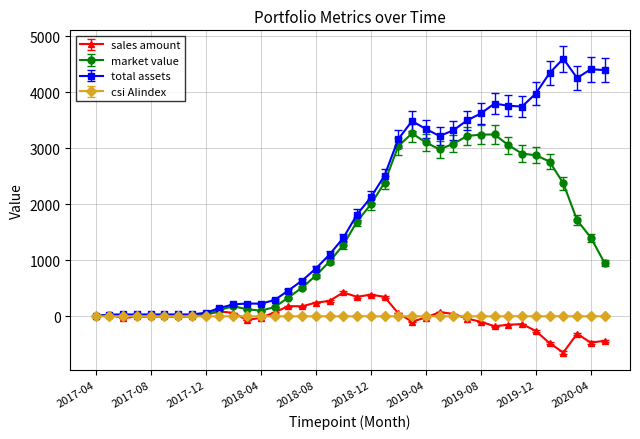

What is the highest value of the market value series?

3267.8